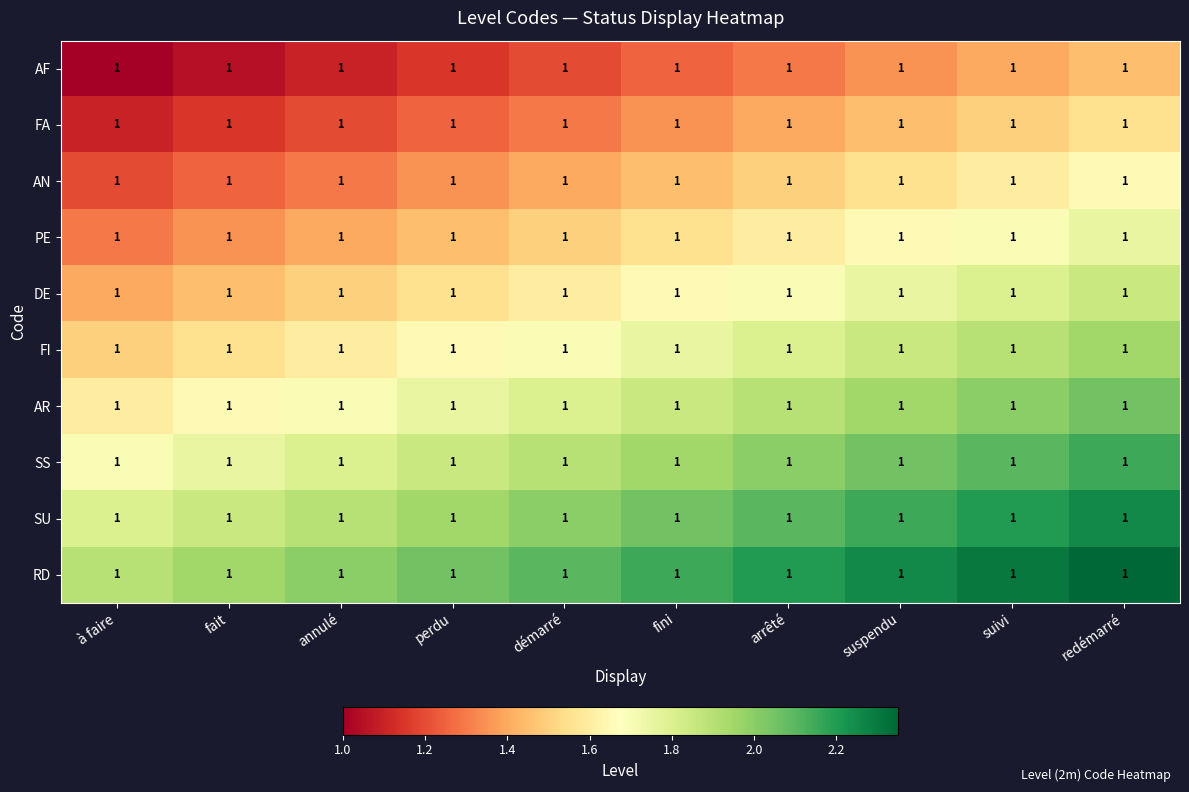

What is the total value across all series at suivi?

18.5